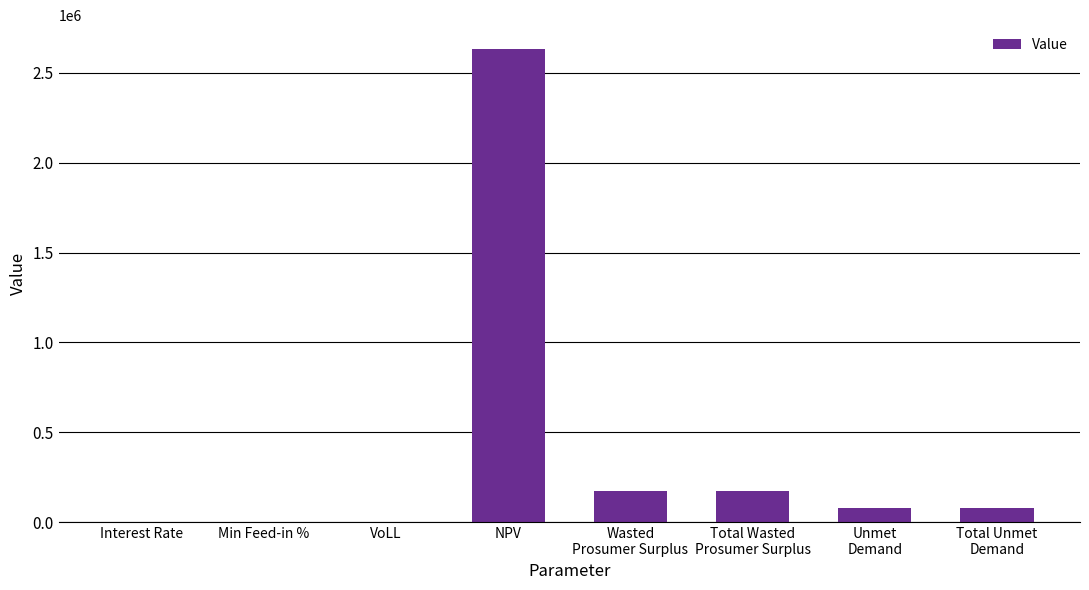

Between NPV and Min Feed-in %, which is larger?

NPV